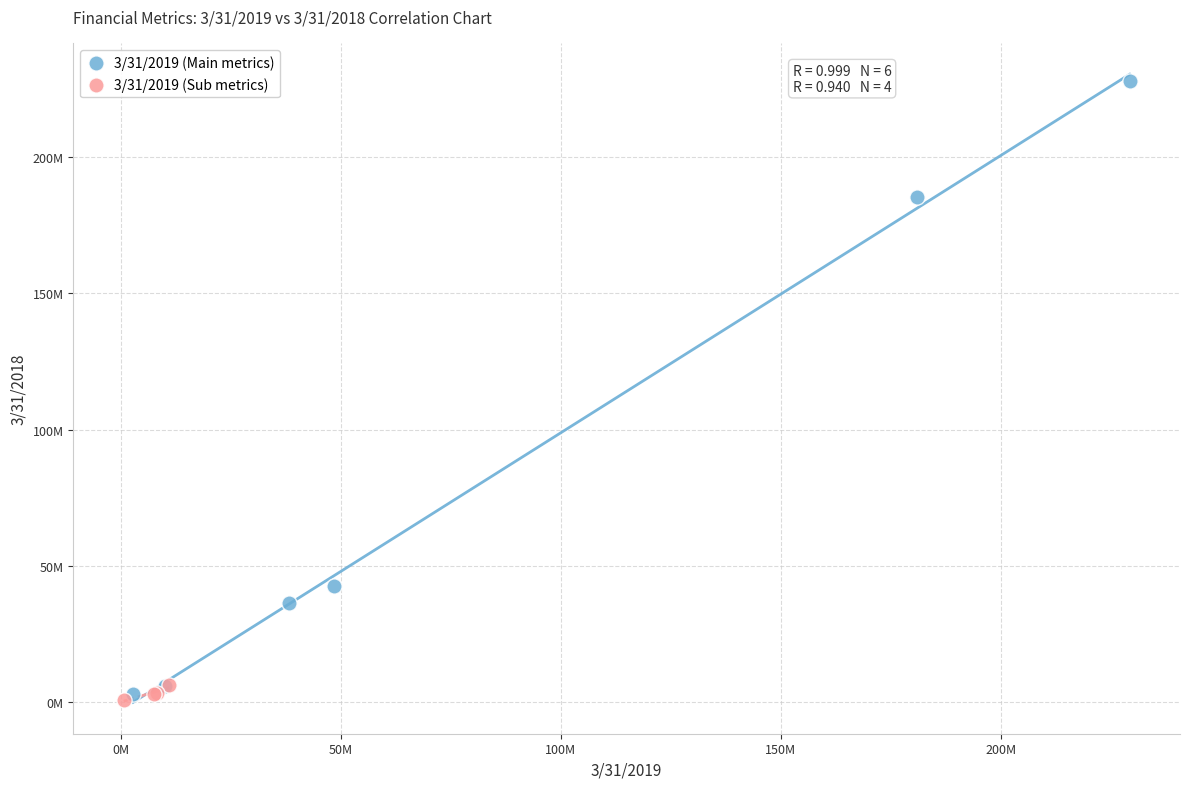

What are all the series names shown in the legend?

3/31/2019 (Main metrics), 3/31/2019 (Sub metrics)